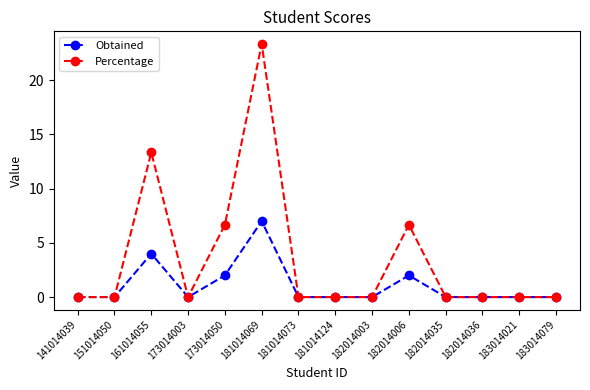

Is it true that Percentage equals 2.4 at 173014050?

False